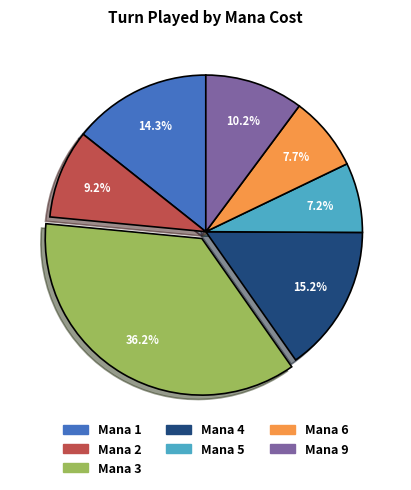

Do Mana 3 and Mana 2 together represent more than half of the pie?

No